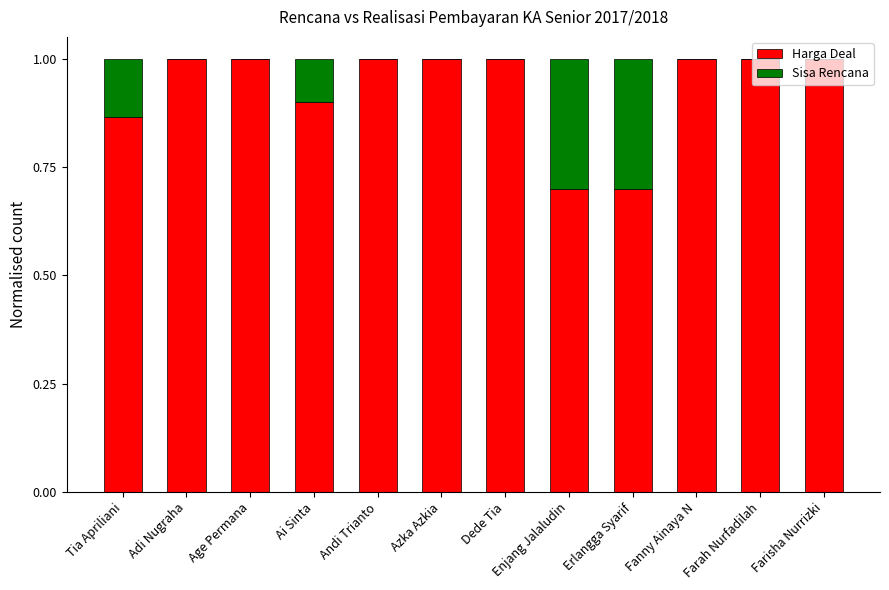

What is the total value across all series at Fanny Ainaya N?

1.0